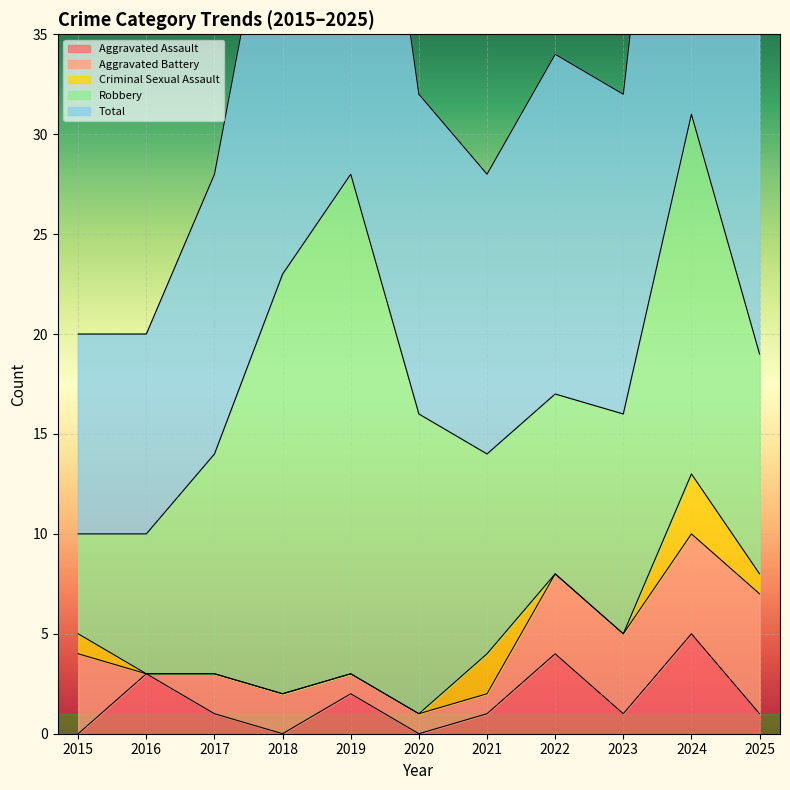

What is the sum of the Aggravated Assault values at 2022 and 2016?

7